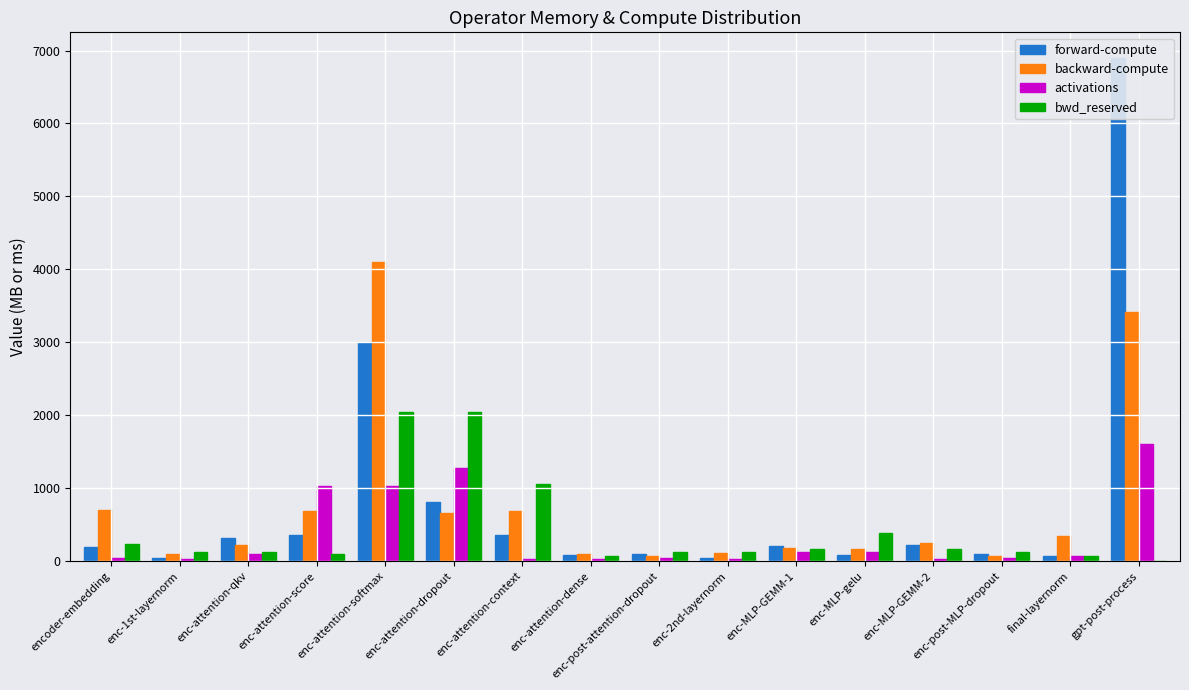

What are all the series names shown in the legend?

forward-compute, backward-compute, activations, bwd_reserved